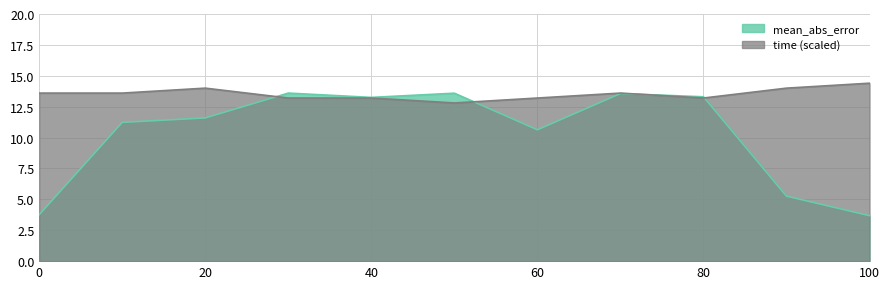

At which category is the sum across all series the highest?

70.0